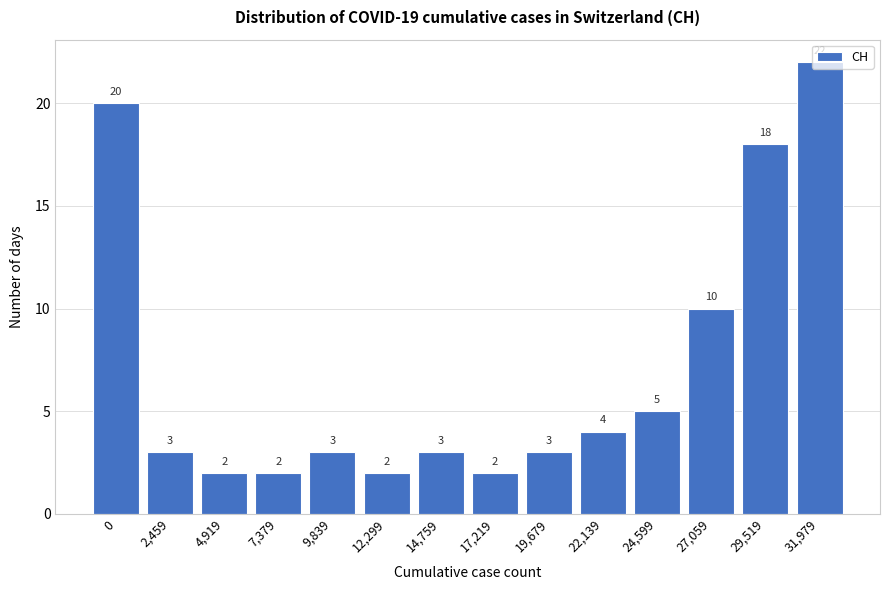

What is the change in value from 14,759 to 31,979?

+19